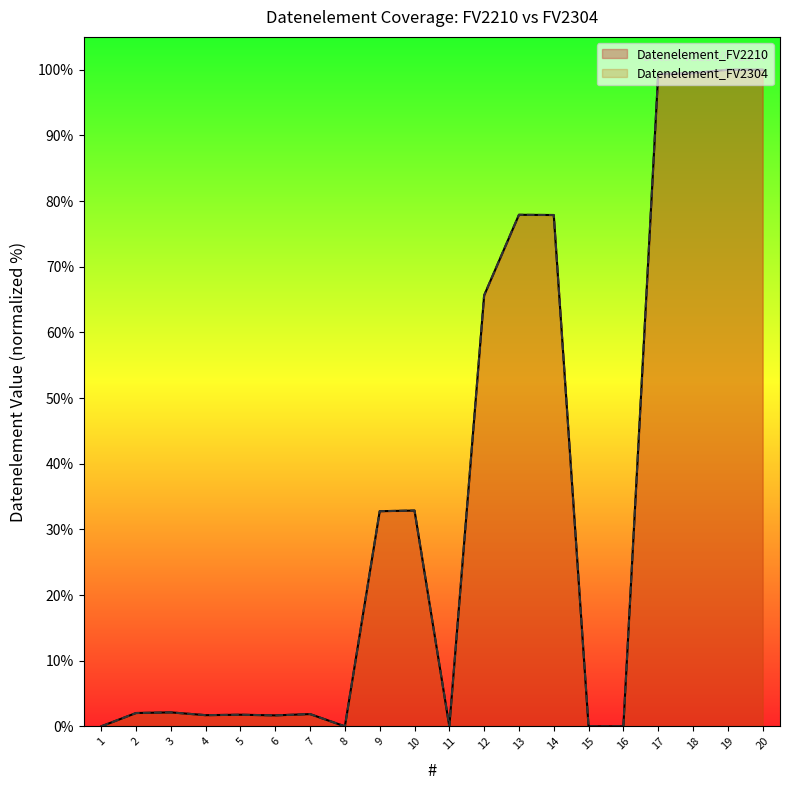

Between 7 and 19, which is larger?

19